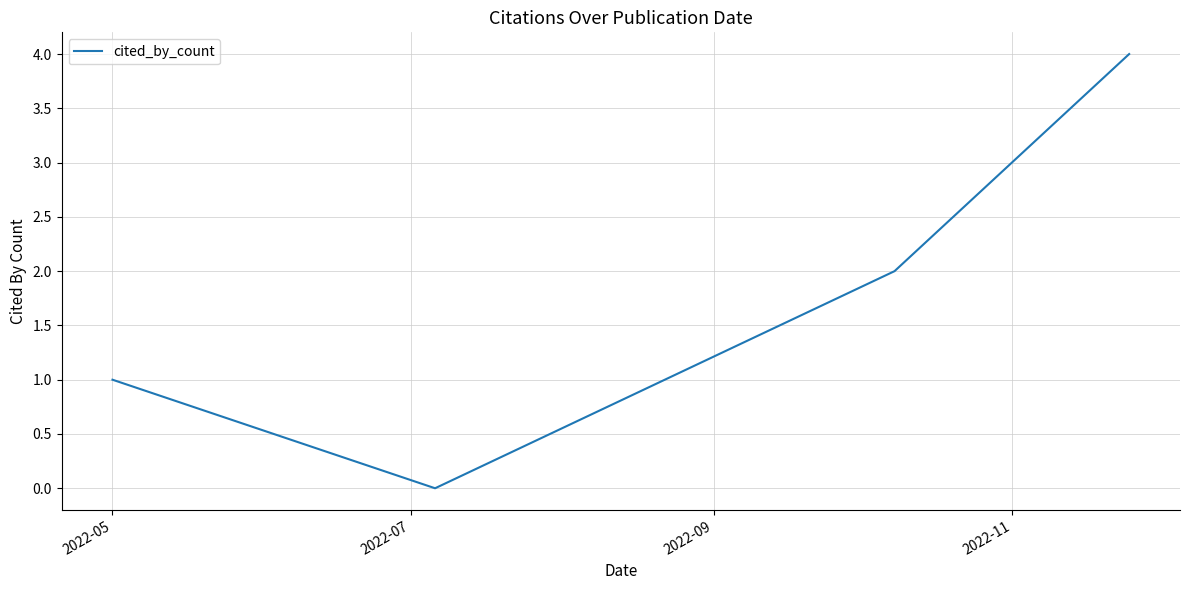

What is the sum of all values?

7